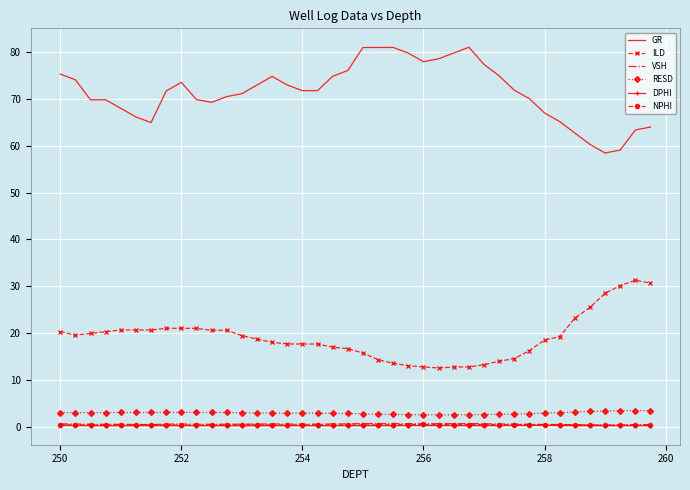

What is the average value of the NPHI series?

0.4